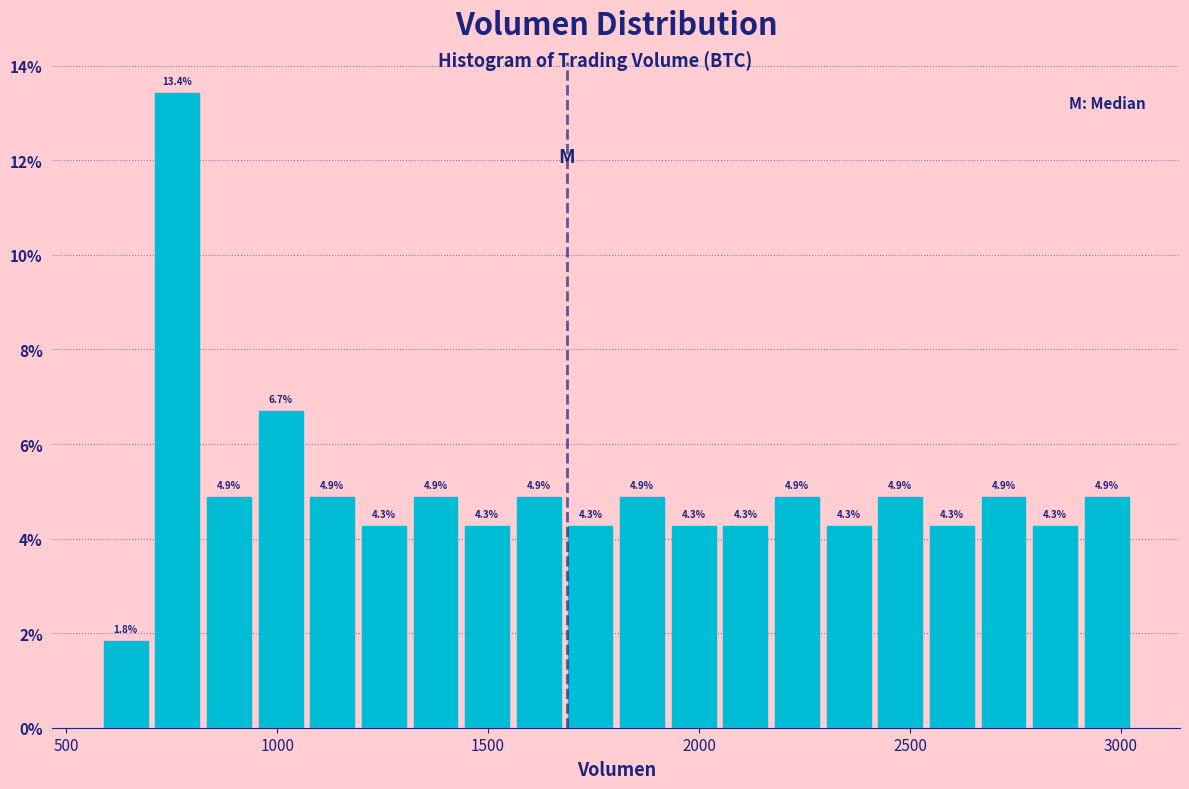

Read against the x-axis, roughly where is the centre of the tallest bar?

750